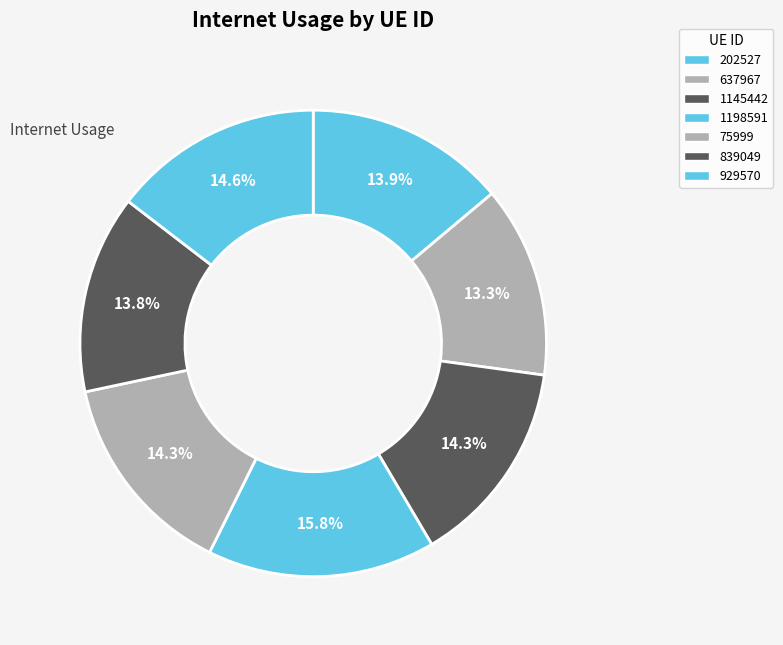

Count the number of slices in the pie.

7